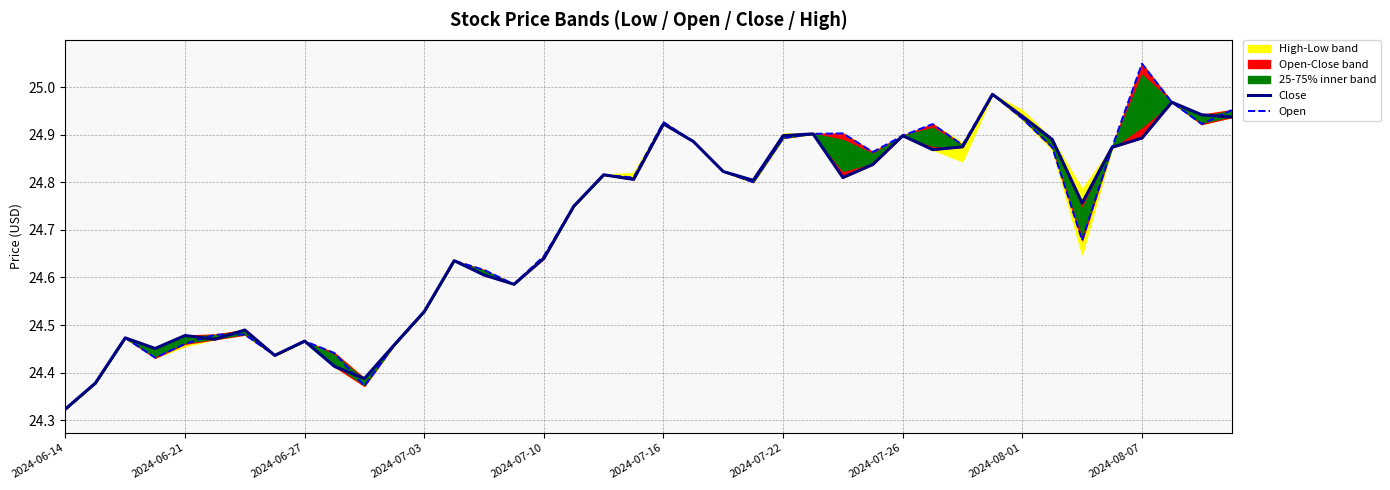

What is the highest value of the Open series?

25.0